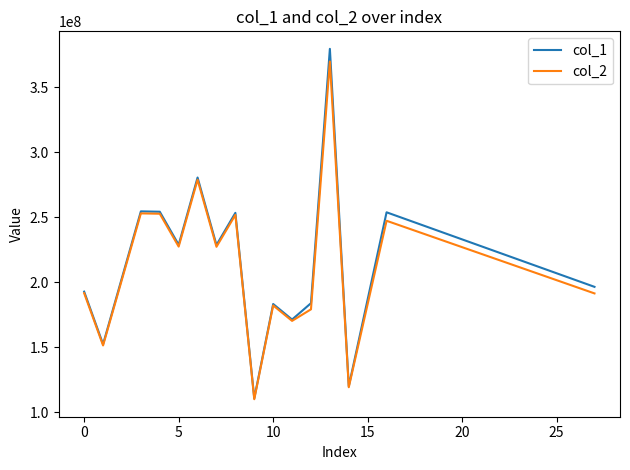

Which series has the largest range (max minus min)?

col_1